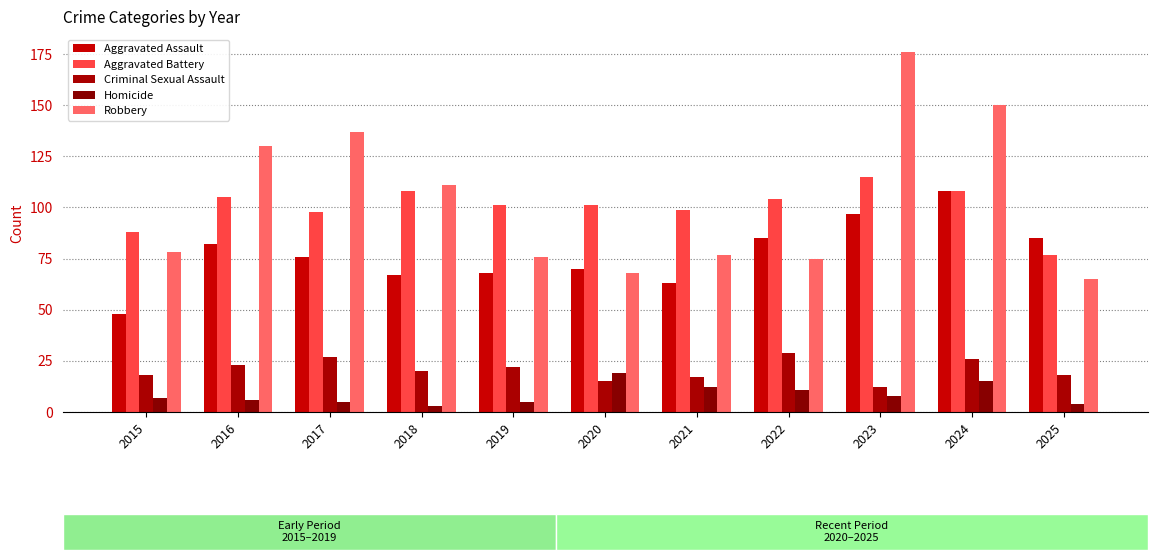

True or false: Homicide has a value of 15 at 2024.

True